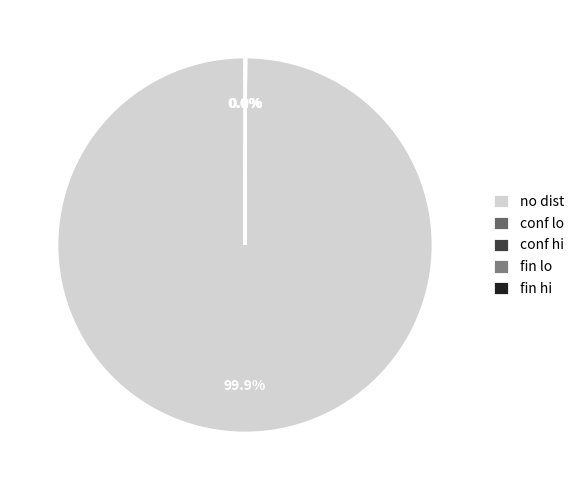

Which has a higher value, fin hi or no dist?

no dist